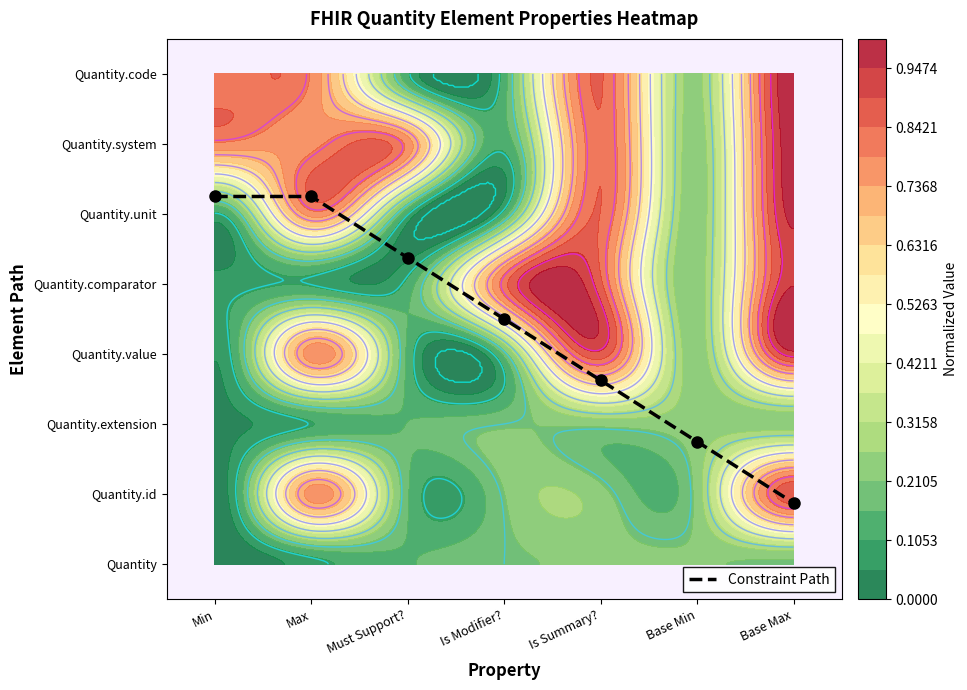

How many distinct data groups are displayed?

1